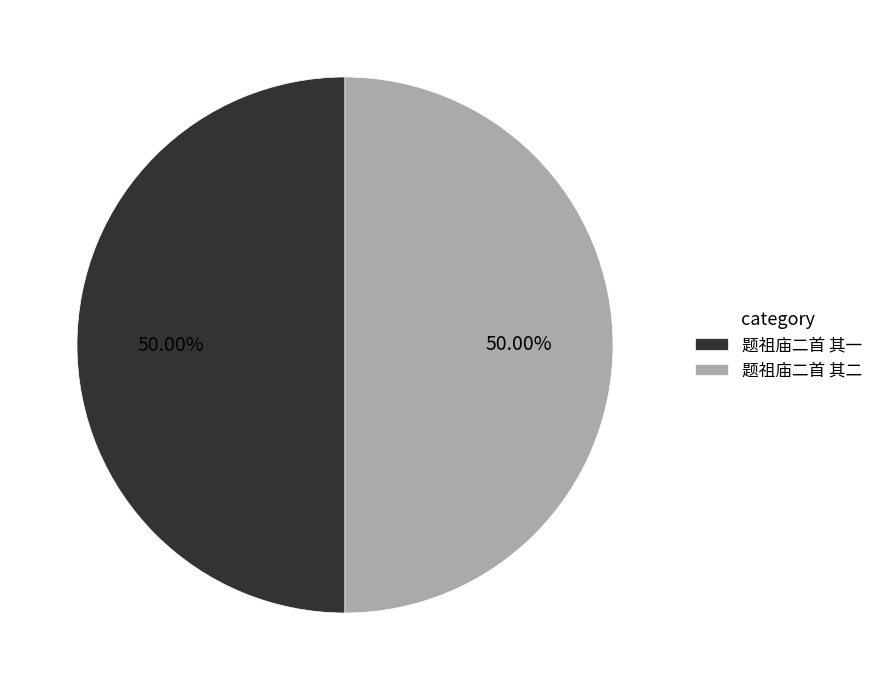

How many segments does this pie chart have?

2